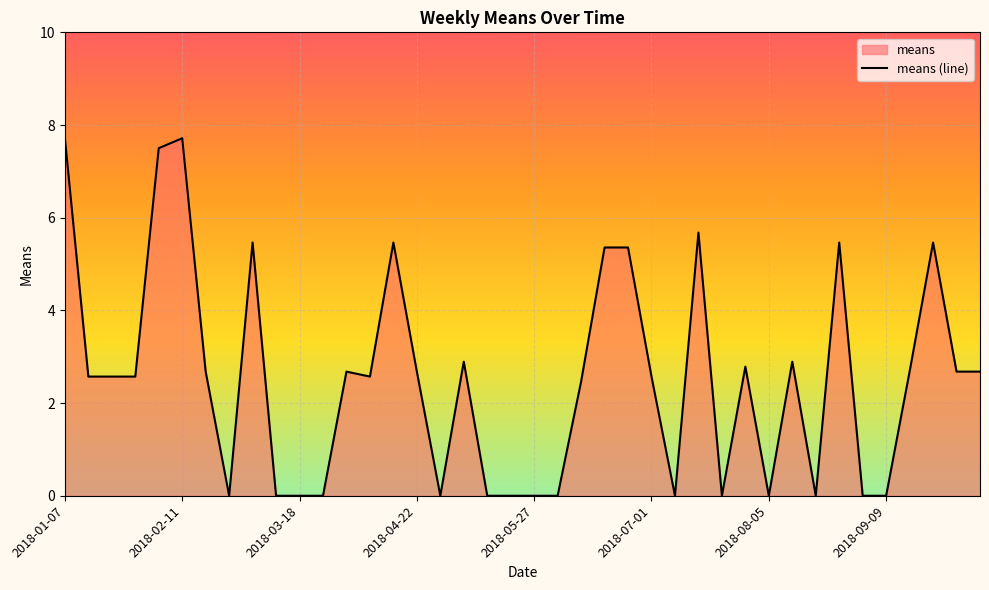

List the labels in order of value, smallest first.

2018-02-25, 2018-03-11, 2018-03-18, 2018-03-25, 2018-04-29, 2018-05-13, 2018-05-20, 2018-05-27, 2018-06-03, 2018-07-08, 2018-07-22, 2018-08-05, 2018-08-19, 2018-09-02, 2018-09-09, 2018-06-10, 2018-01-14, 2018-01-21, 2018-01-28, 2018-04-08, 2018-07-01, 2018-02-18, 2018-04-01, 2018-04-22, 2018-09-16, 2018-09-30, 2018-10-07, 2018-07-29, 2018-05-06, 2018-08-12, 2018-06-17, 2018-06-24, 2018-03-04, 2018-04-15, 2018-08-26, 2018-09-23, 2018-07-15, 2018-02-04, 2018-01-07, 2018-02-11